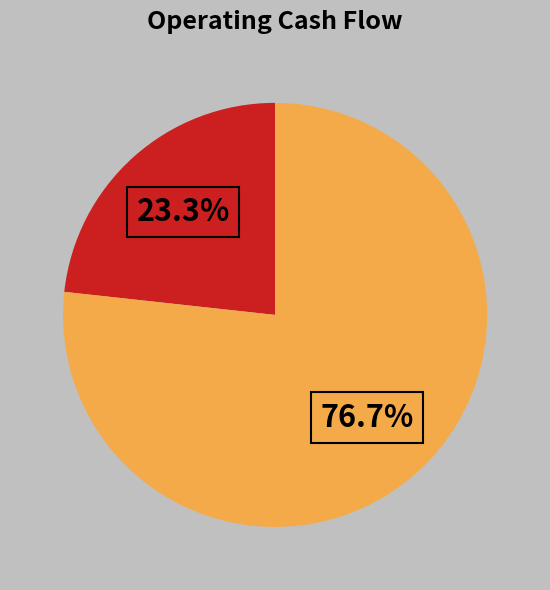

How many segments does this pie chart have?

2